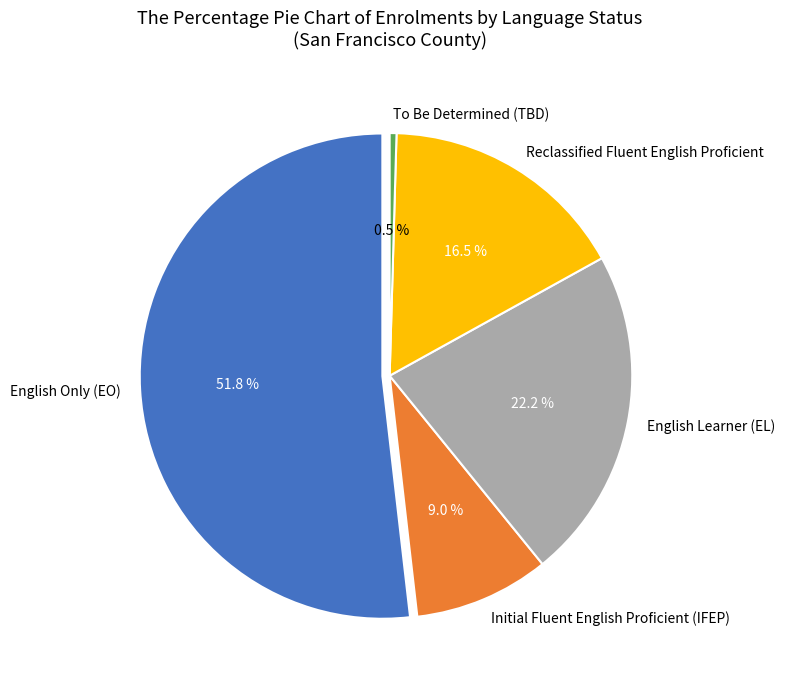

To the nearest percent, what percentage of the pie is English Only (EO)?

52%